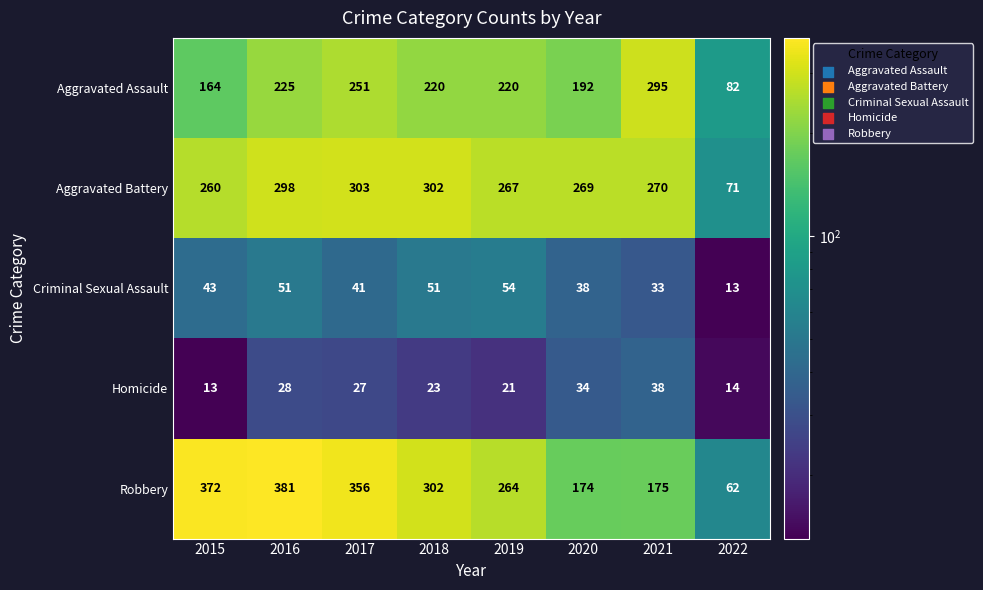

At which label does Criminal Sexual Assault reach its minimum?

2022